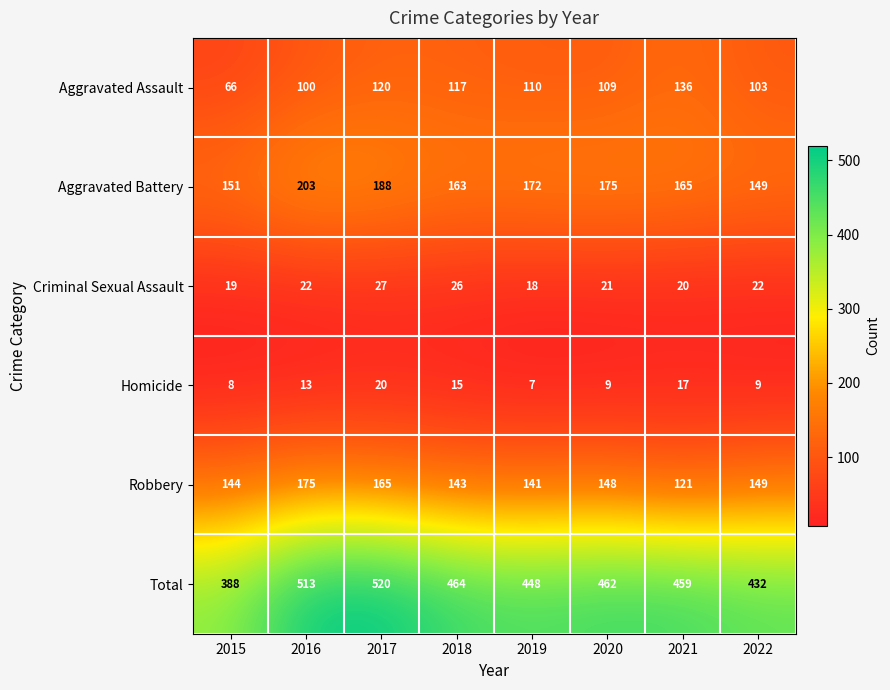

What is the sum of all Robbery values?

1186